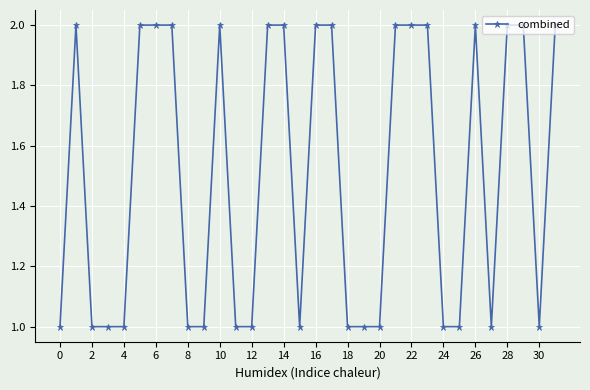

What is the value of the 5th point from the left?

1